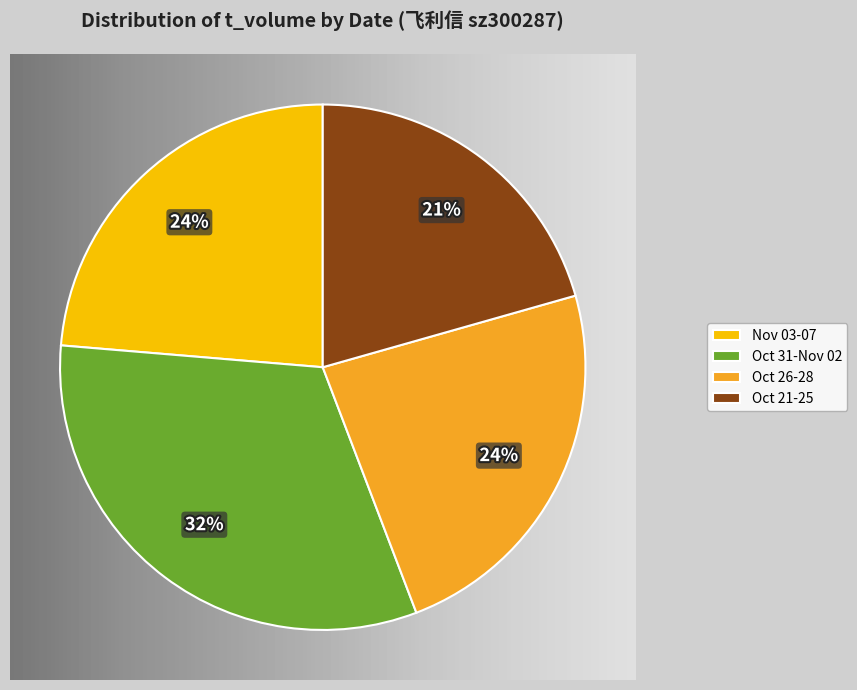

What percentage is the Oct 21-25 slice, to the nearest percent?

21%